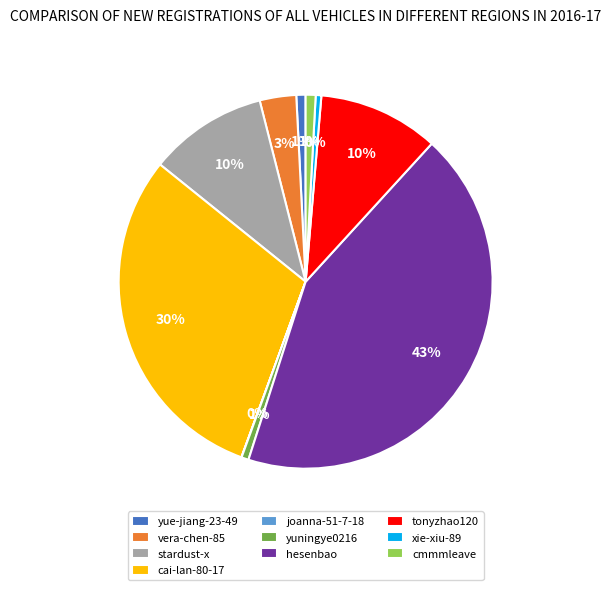

To the nearest percent, what percentage of the pie is yuningye0216?

1%